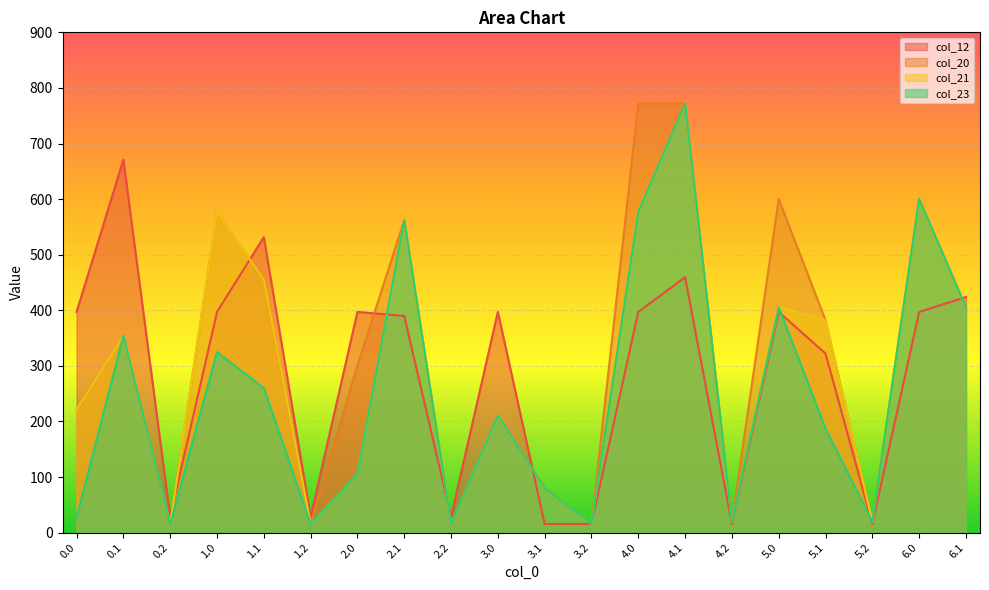

What is the label of the 5th point from the left?

1.1